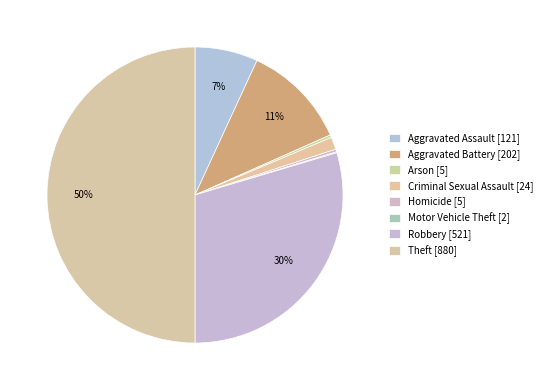

Approximately how many times larger is the value at Arson compared to Criminal Sexual Assault?

0.2